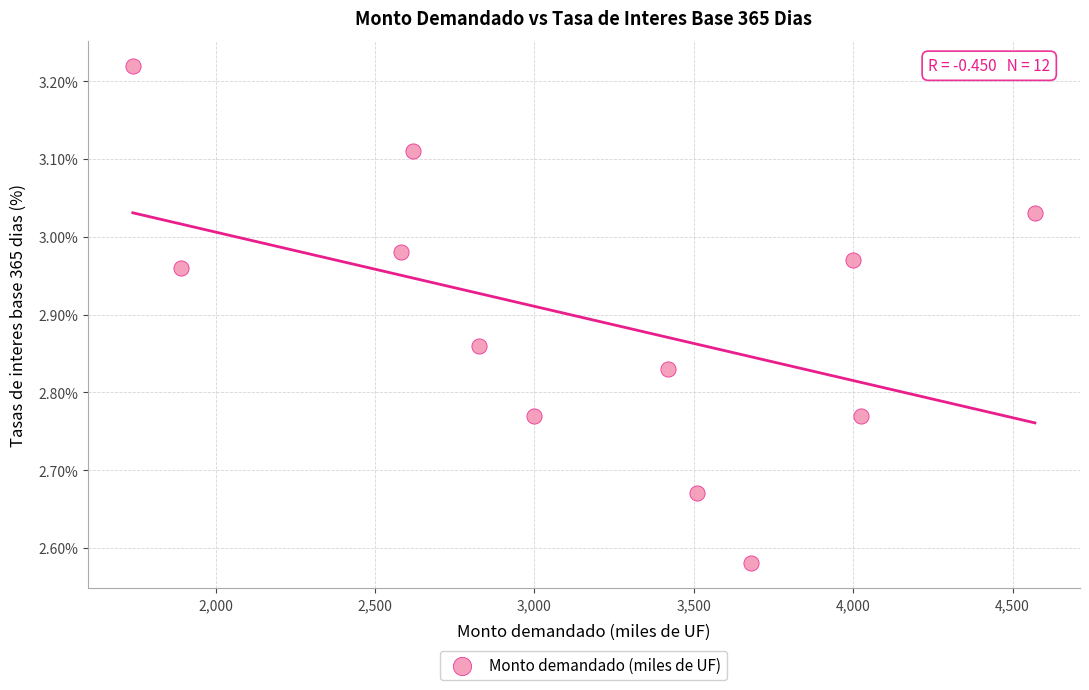

What is the range of X values (max minus min)?

2830.0